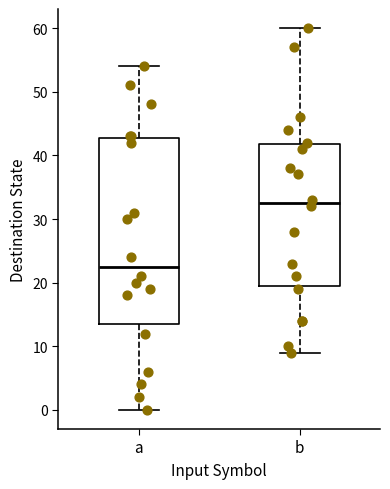

Where does the lower whisker of the box for b end on the y-axis? The values are not printed on the chart, so give them approximately, as read against the axis.

9